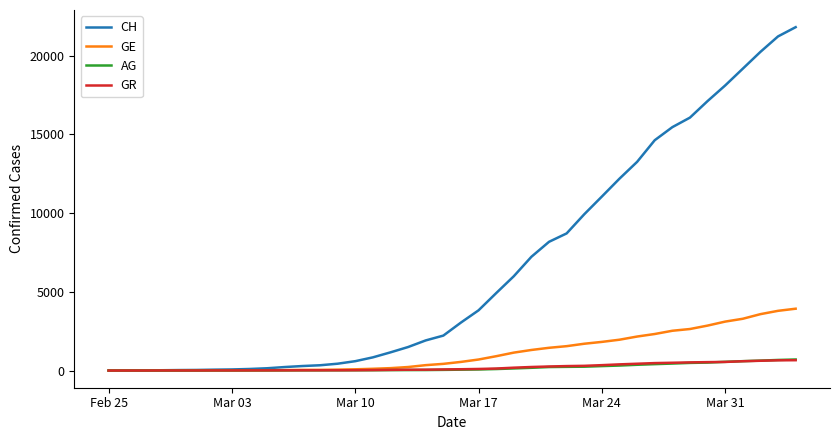

Which series has the largest total across all categories?

CH